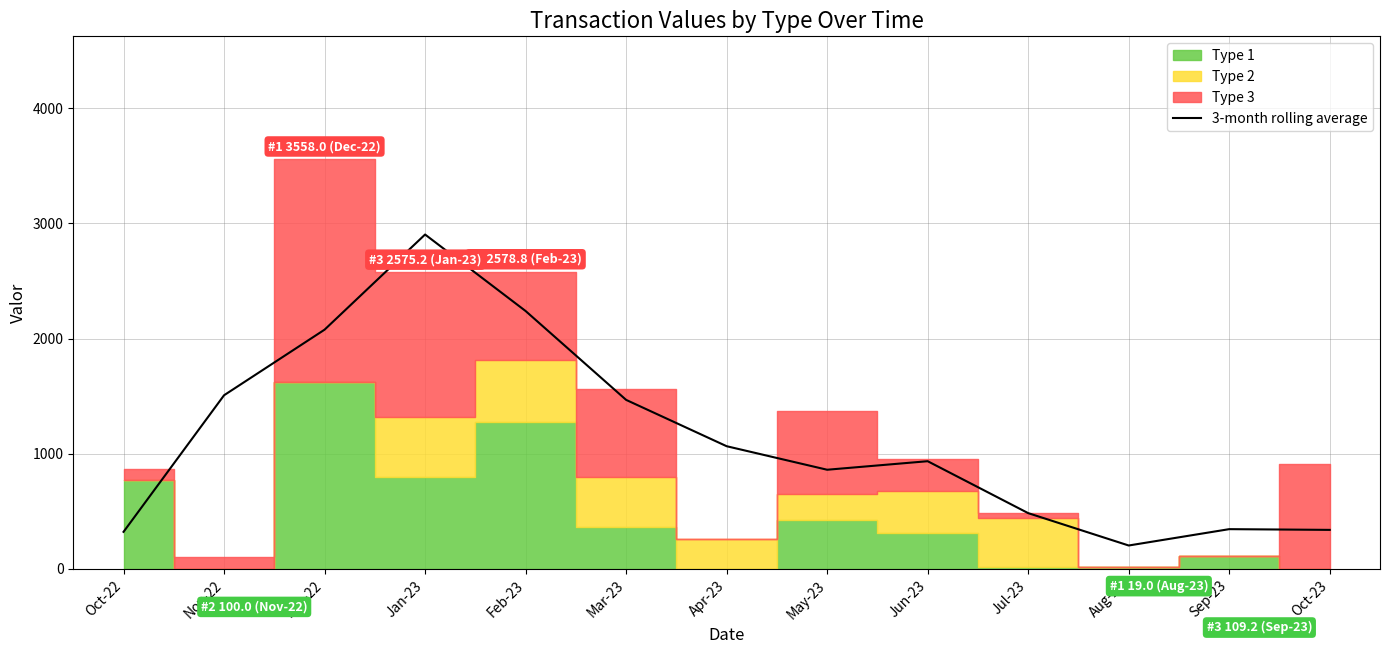

Reading left to right, what are all the values shown in this chart?

322.2	1508.2	2077.7	2904.0	2239.7	1468.0	1065.7	861.4	935.5	484.6	203.6	345.5	339.2